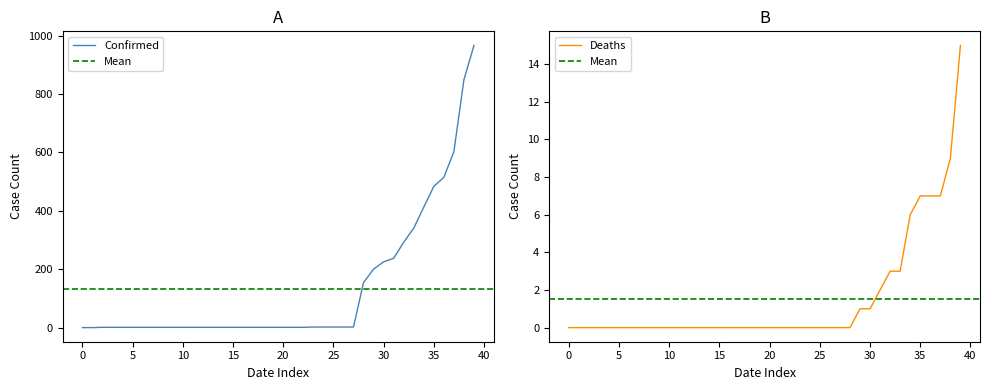

What is the maximum value for Confirmed?

966